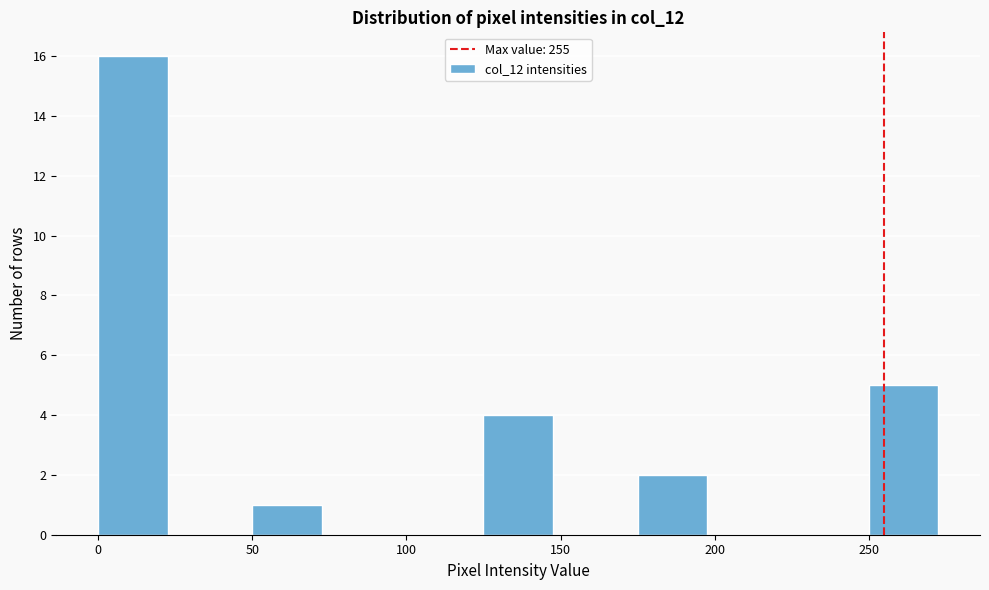

Reading left to right, transcribe this chart: for each bar, give the range it covers on the x-axis and its height. The values are not printed on the chart, so give them approximately, as read against the axis.

0 to 25: 16
25 to 50: 0
50 to 75: 1
75 to 100: 0
100 to 125: 0
125 to 150: 4
150 to 175: 0
175 to 200: 2
200 to 225: 0
225 to 250: 0
250 to 275: 5